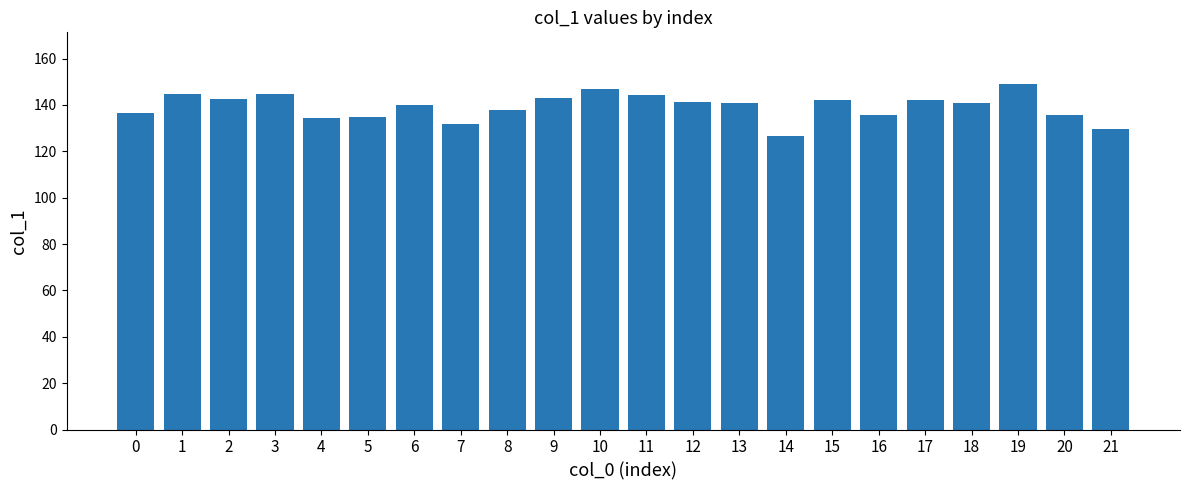

What is the change in value from 10 to 20?

-11.2